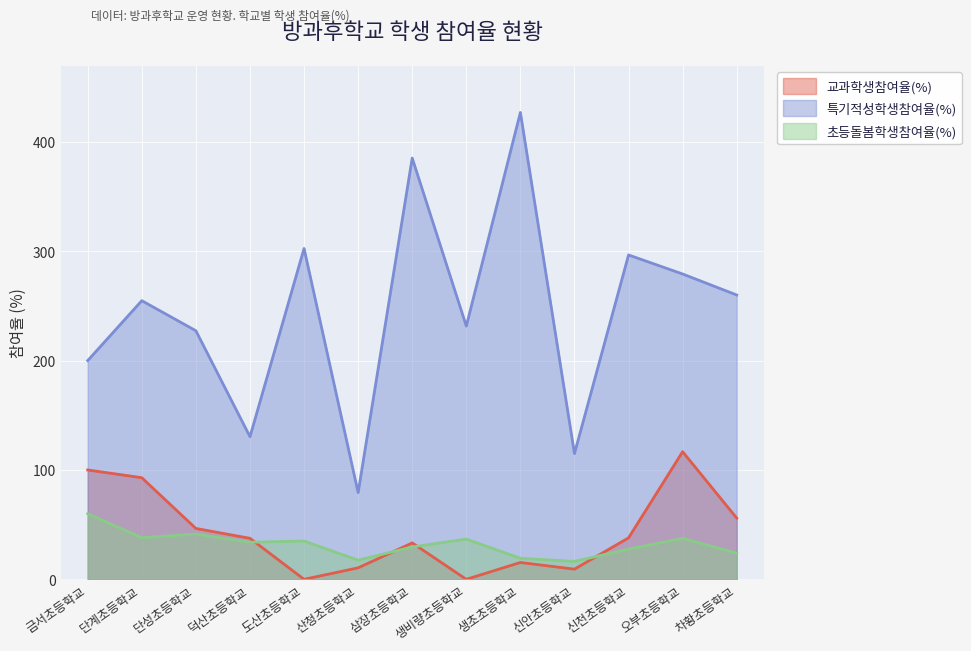

Rank the series by their maximum value, from lowest to highest.

초등돌봄학생참여율(%), 교과학생참여율(%), 특기적성학생참여율(%)